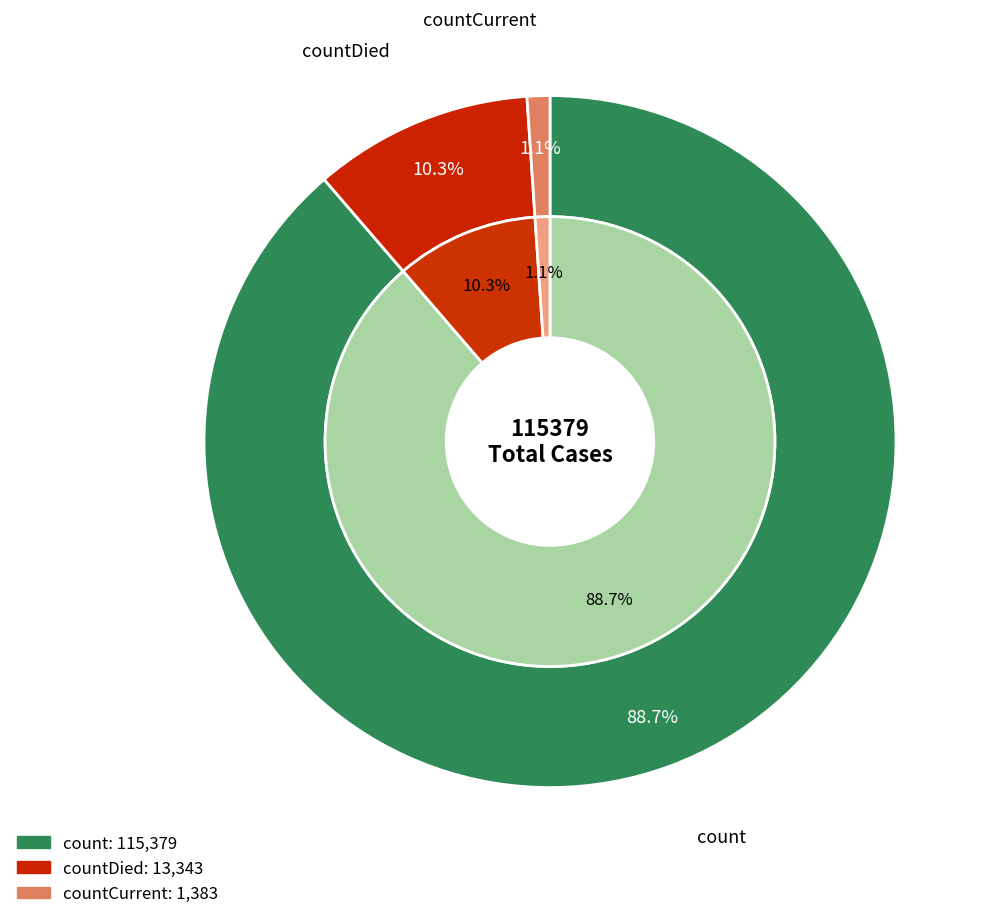

How many segments does this pie chart have?

3